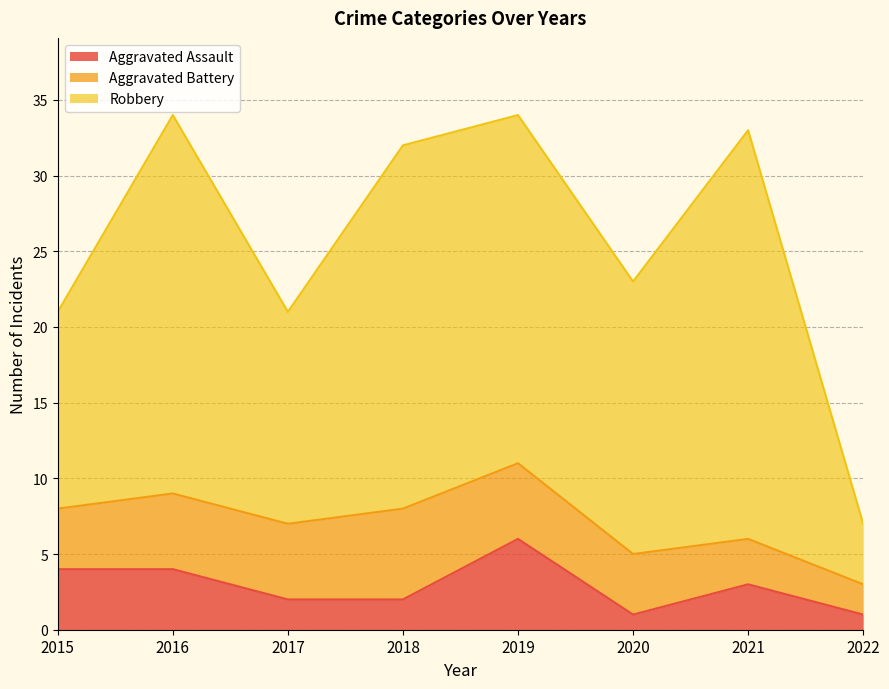

Does the chart display data point markers on the line(s)?

No